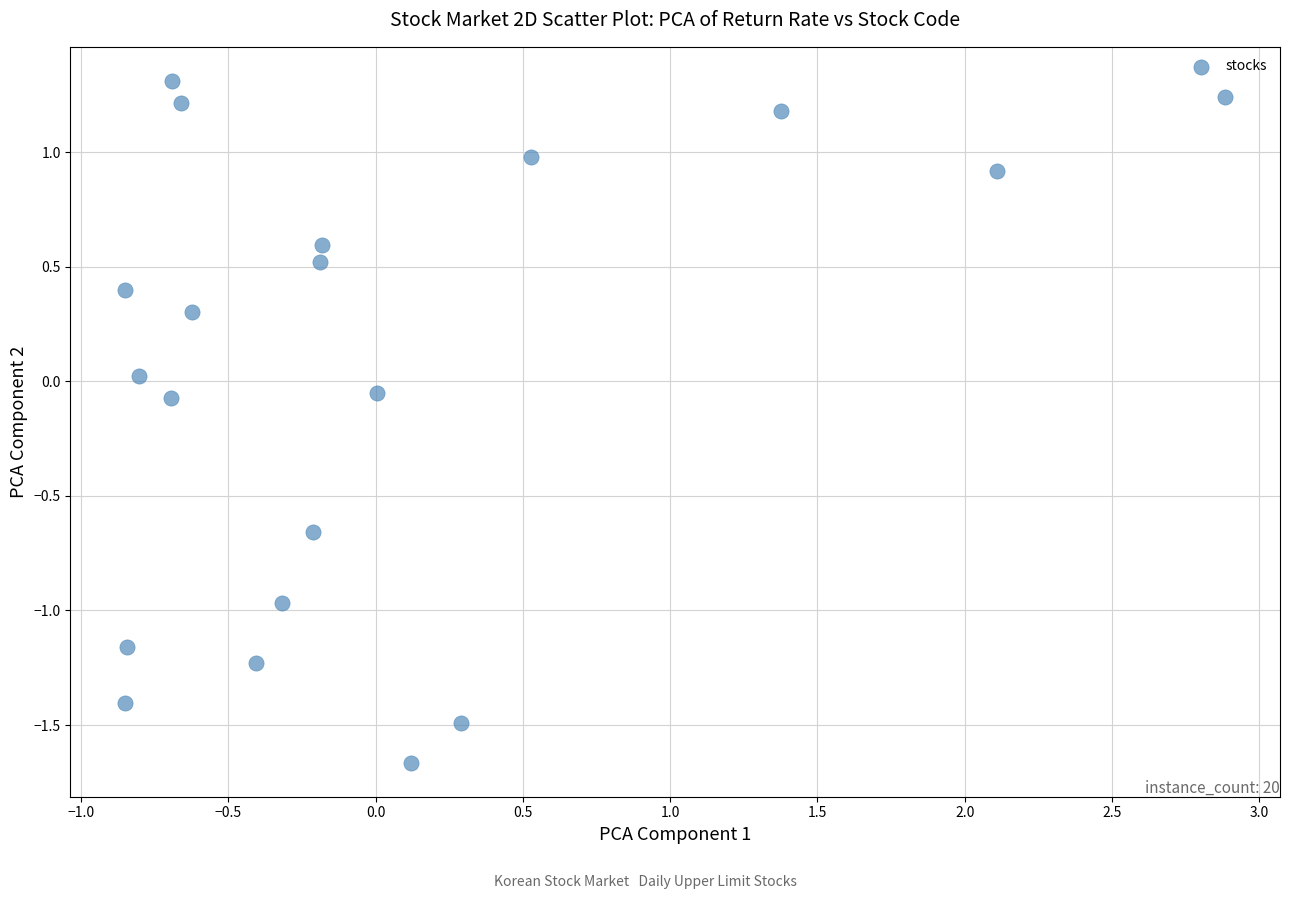

What is the range of Y values (max minus min)?

3.0